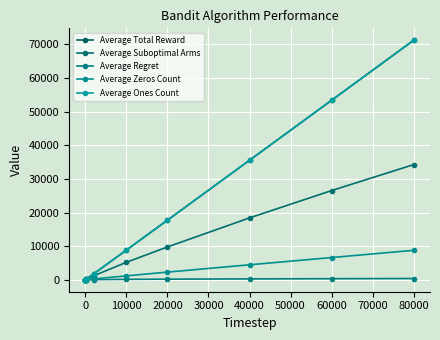

At how many categories does at least one series exceed 31571?

3